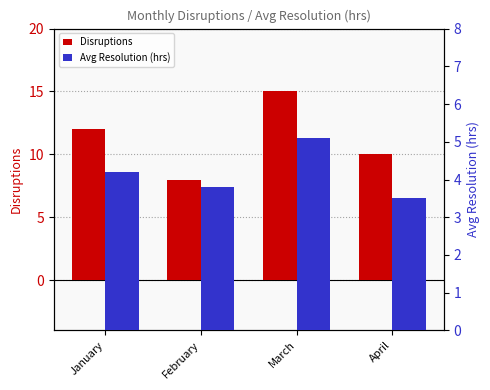

Where is Avg Resolution (hrs) nearest to the value 4?

January